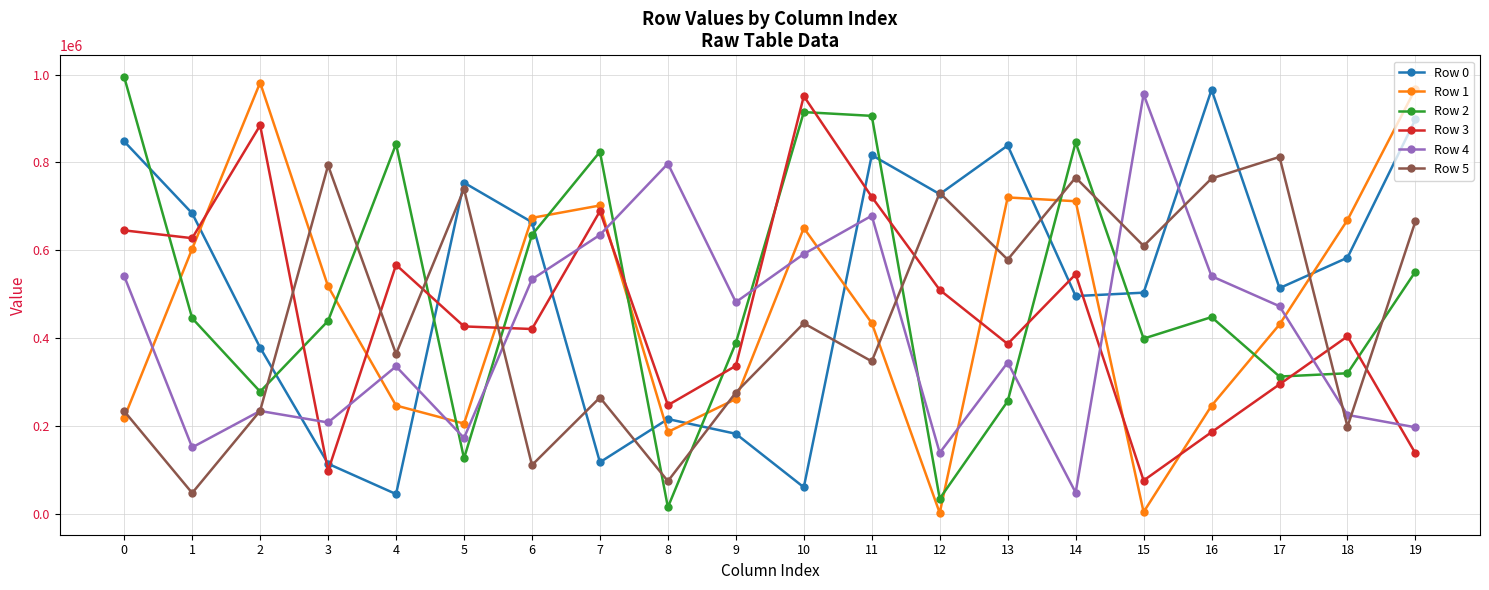

The Row 1 series shows 246246 at 4. True or false?

True